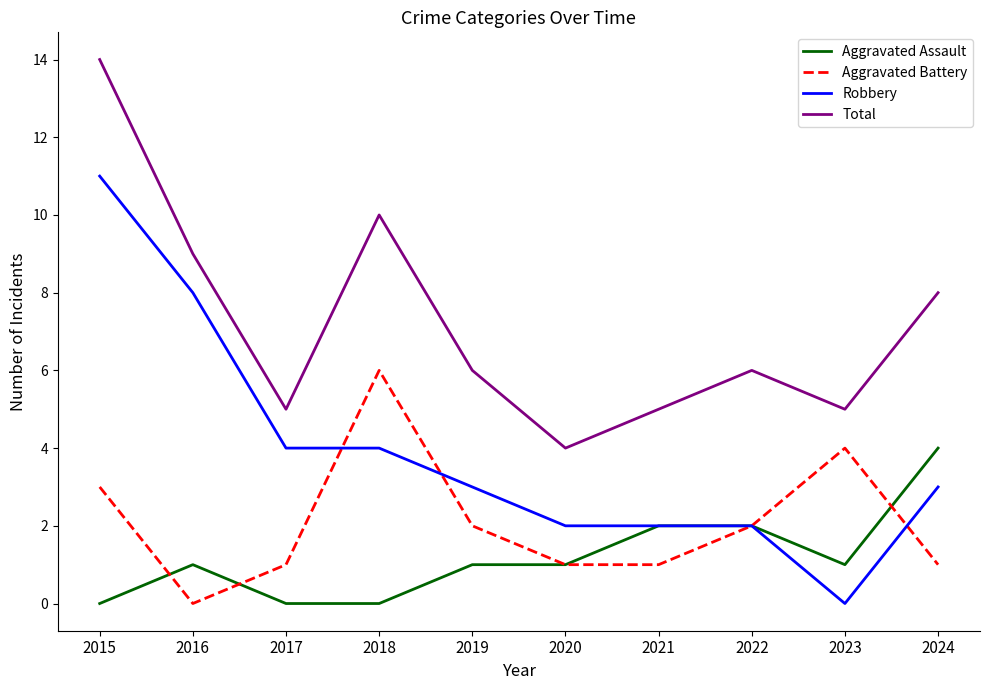

True or false: Total and Aggravated Assault intersect in this chart.

False